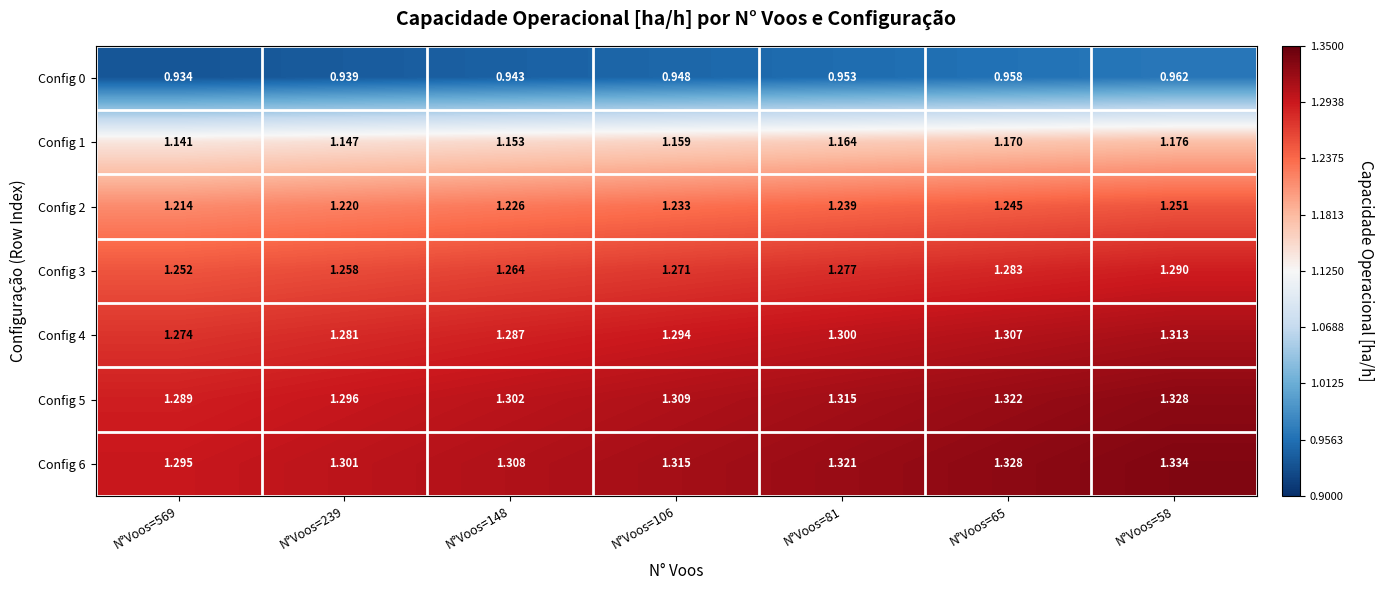

Rank the series at N°Voos=569 from lowest to highest value.

Config 0, Config 1, Config 2, Config 3, Config 4, Config 5, Config 6